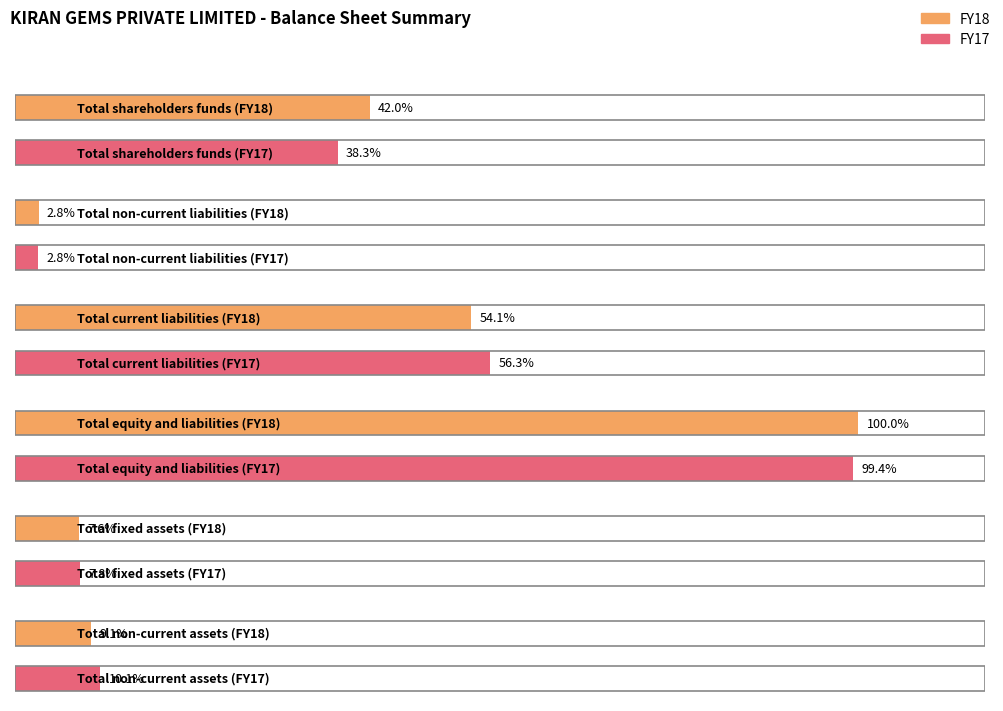

Where is FY17 nearest to the value 34767993000?

Total current liabilities